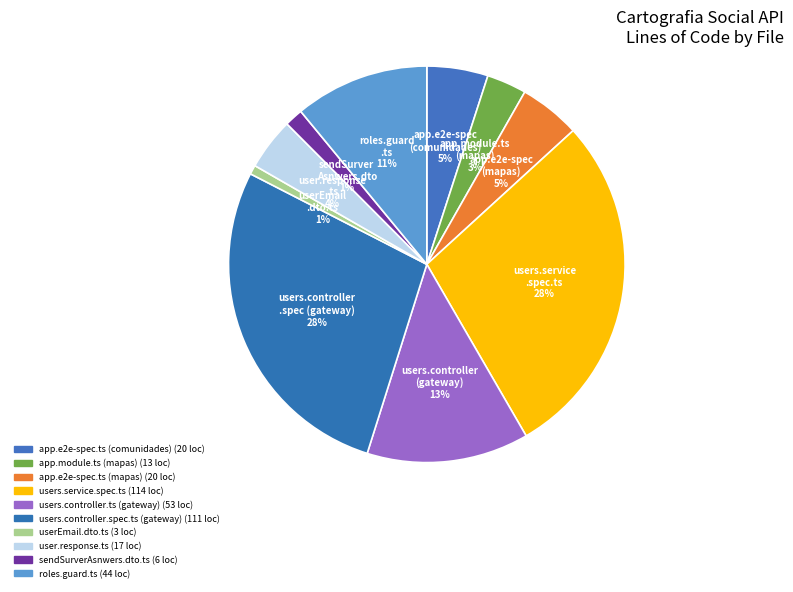

How many slices are in this pie chart?

10